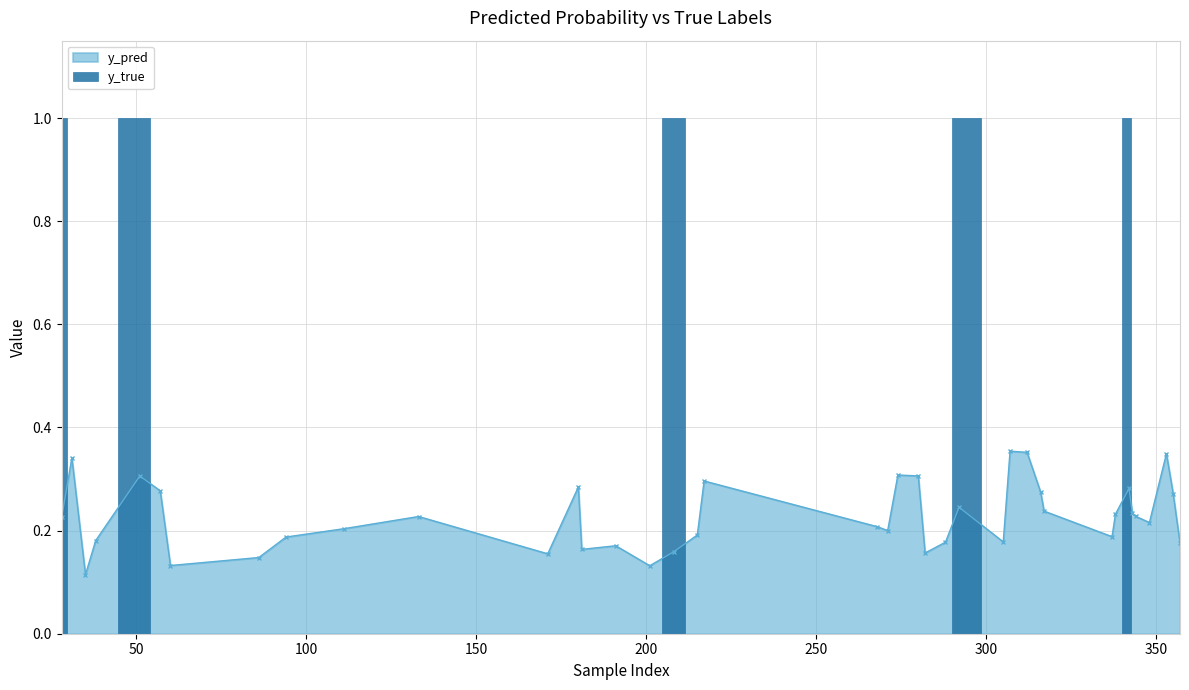

How many points are lower than both their immediate neighbors (excluding endpoints)?

10